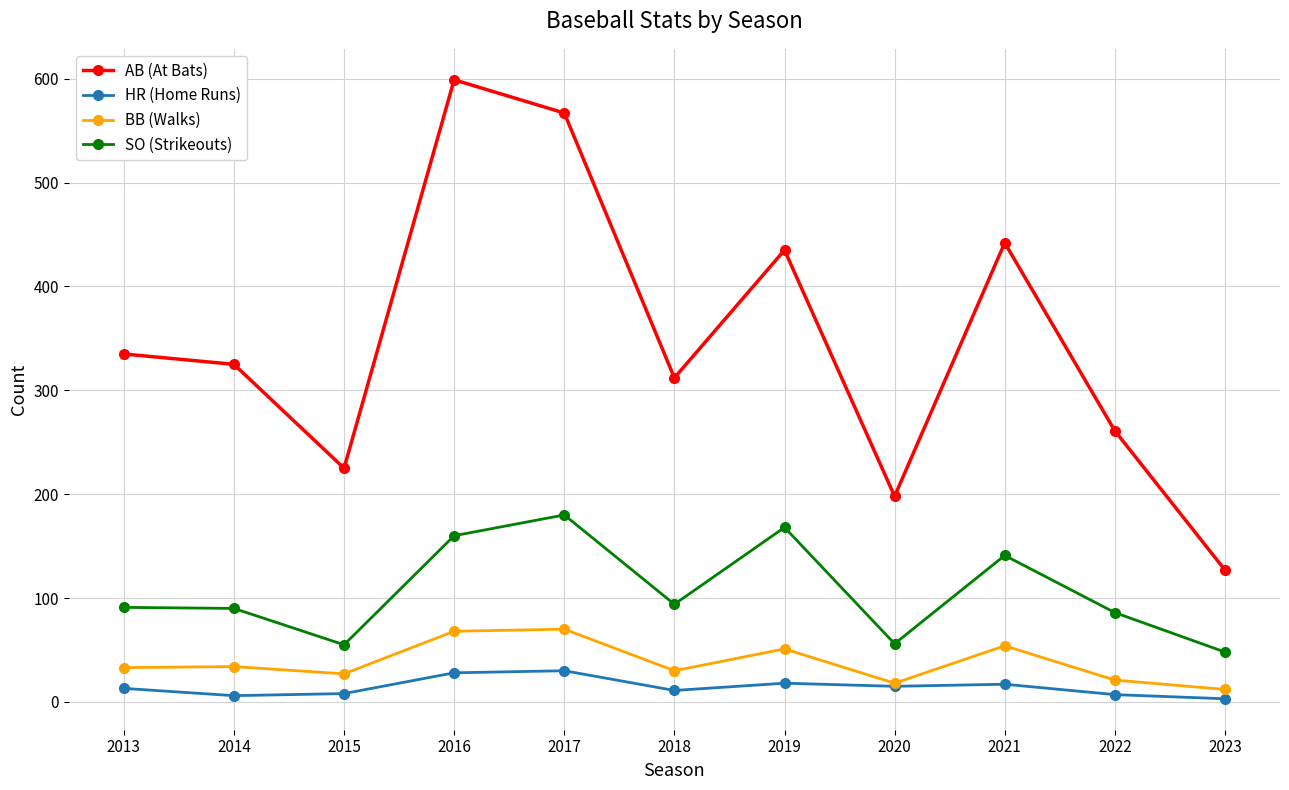

True or false: HR (Home Runs) has more than 1 interior local peaks.

True